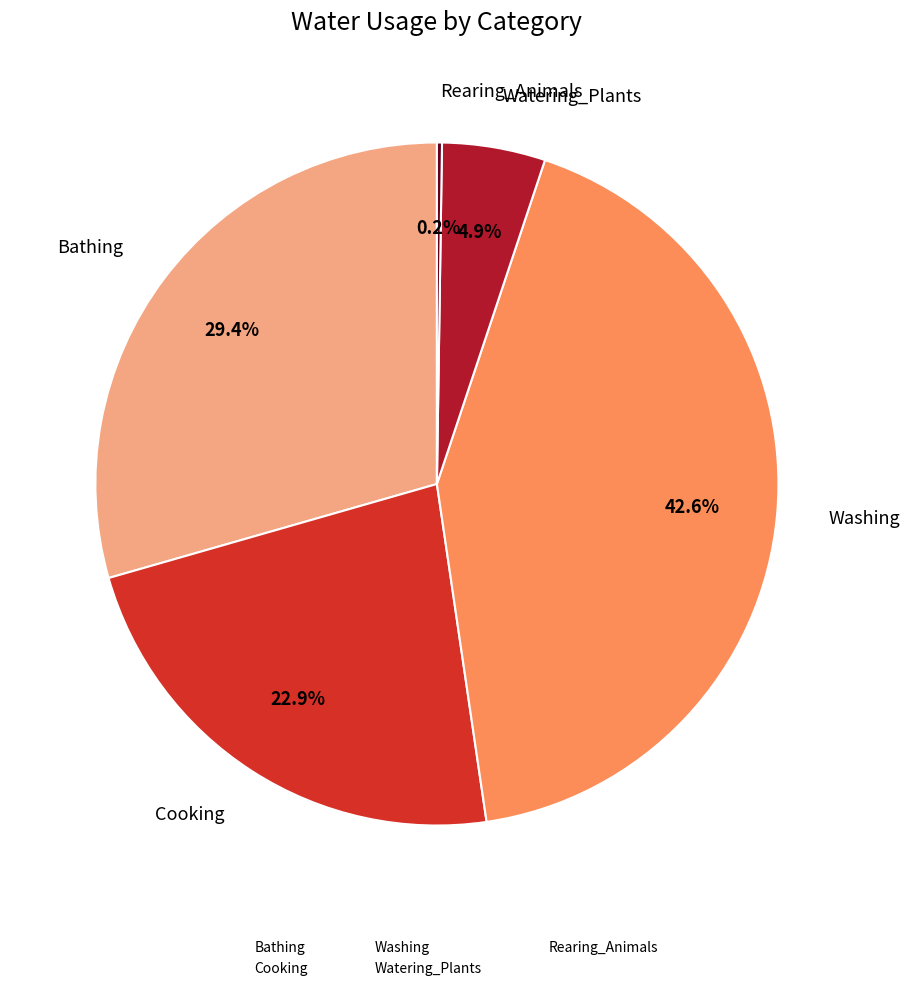

Does Bathing represent more than half of the total?

No